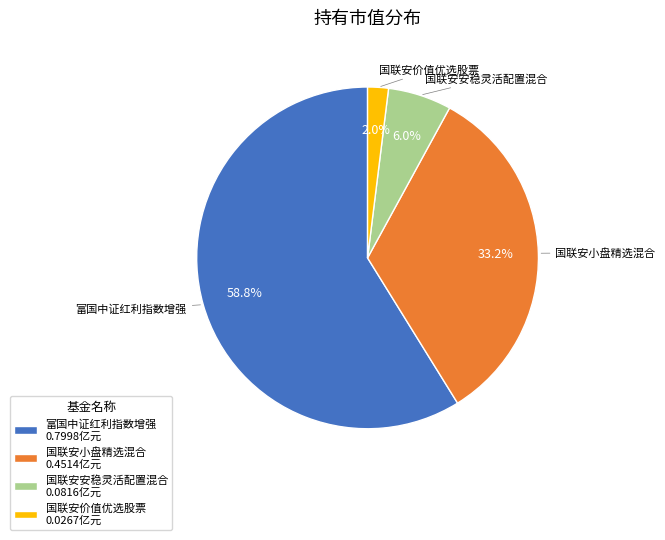

True or false: 国联安安稳灵活配置混合 accounts for 6% of the total.

True